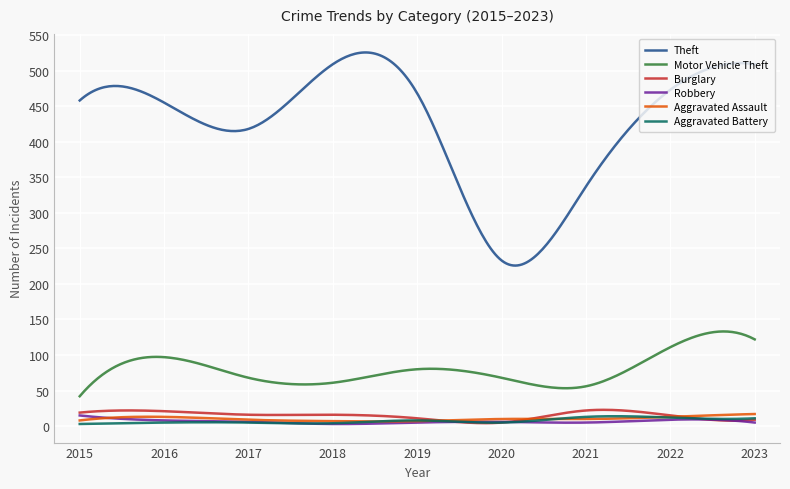

Which series has the largest range (max minus min)?

Theft